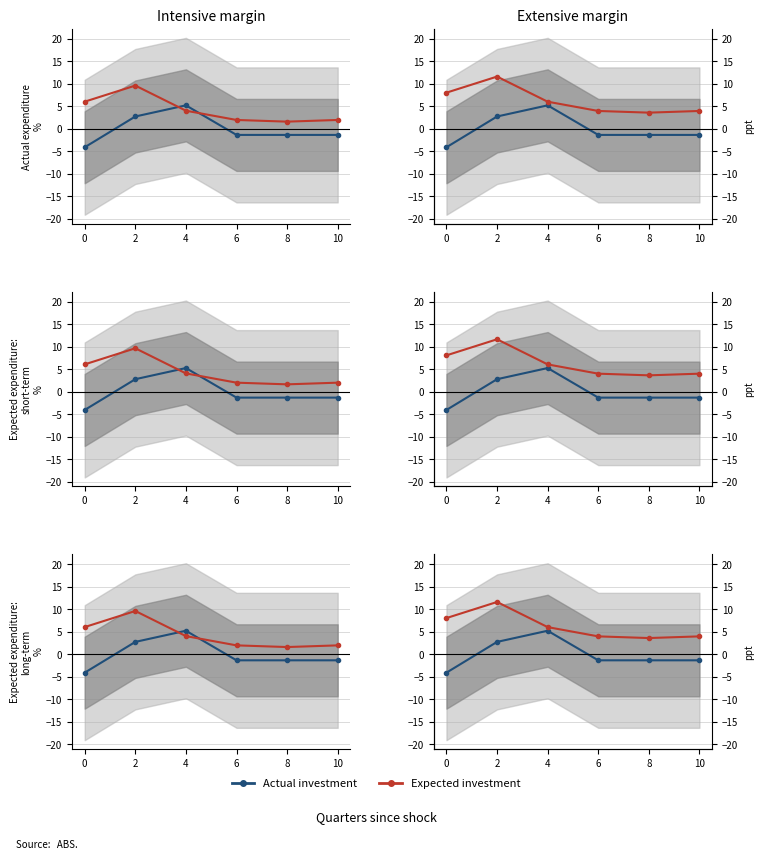

Reading right to left, what are all the values shown in this chart?

Actual investment: 10=-1.3	8=-1.3	6=-1.3	4=5.3	2=2.8	0=-4.1
Expected investment: 10=4.0	8=3.6	6=4.0	4=6.1	2=11.6	0=8.1